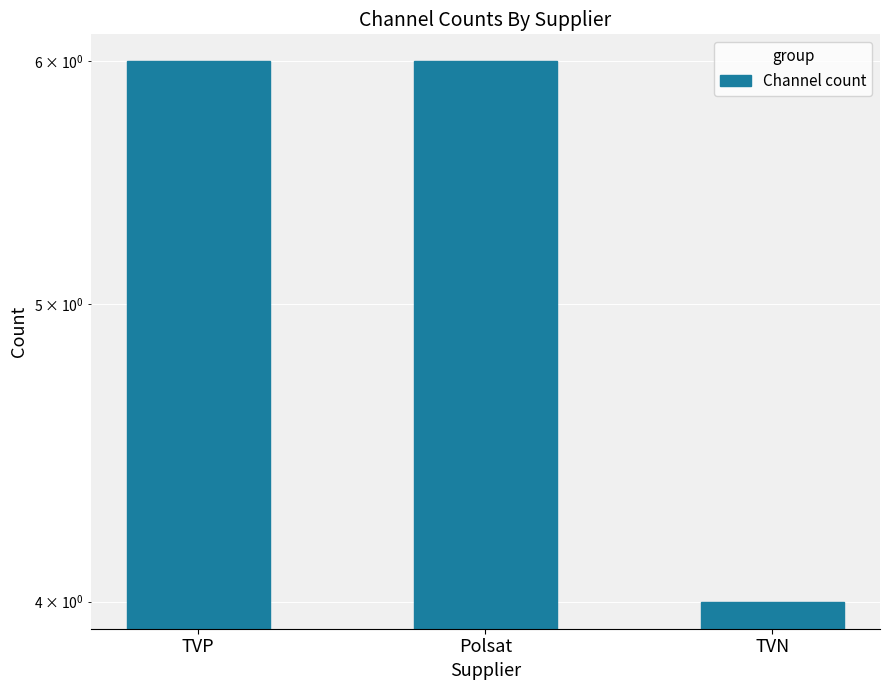

Reading right to left, transcribe all the data shown in this chart.

4	6	6